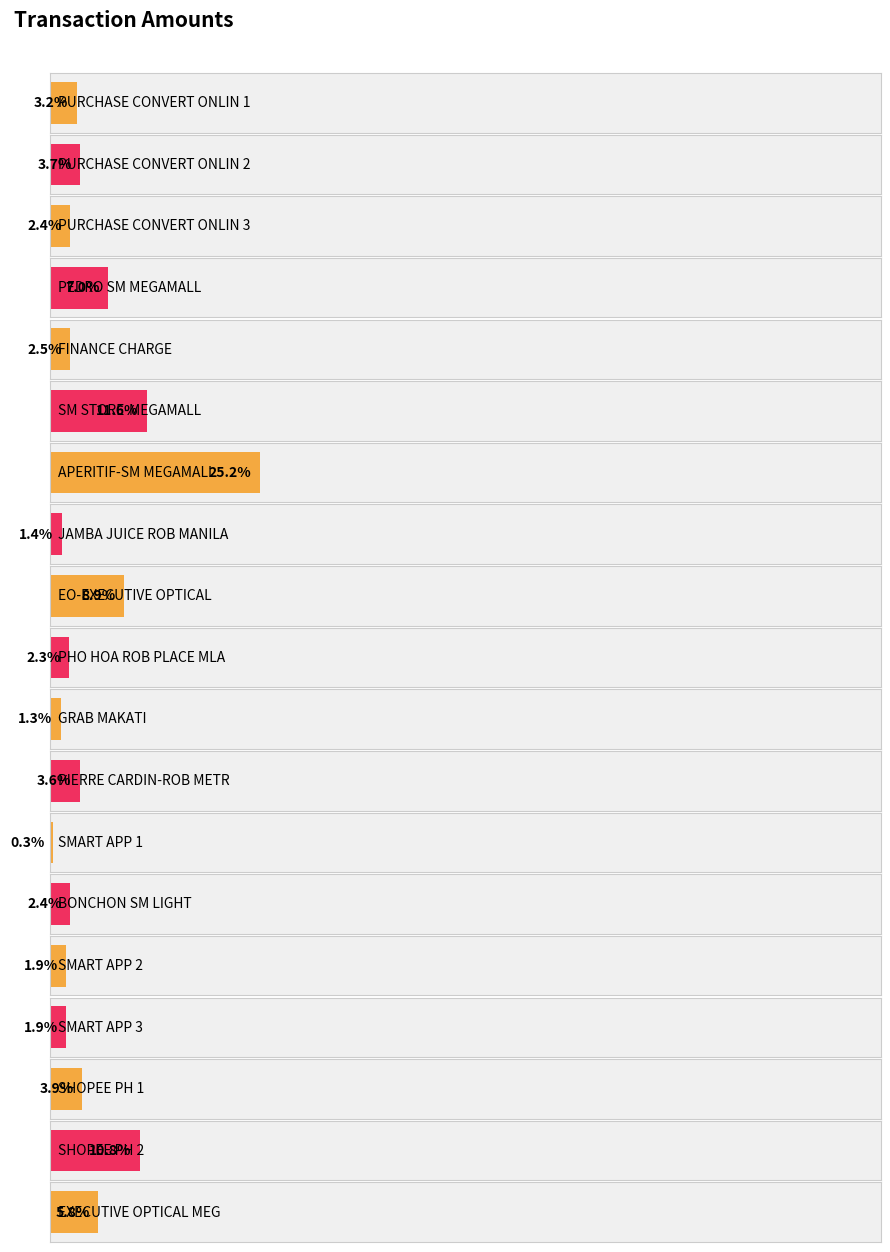

What is the ratio of the value at JAMBA JUICE ROB MANILA to the value at GRAB MAKATI?

1.1